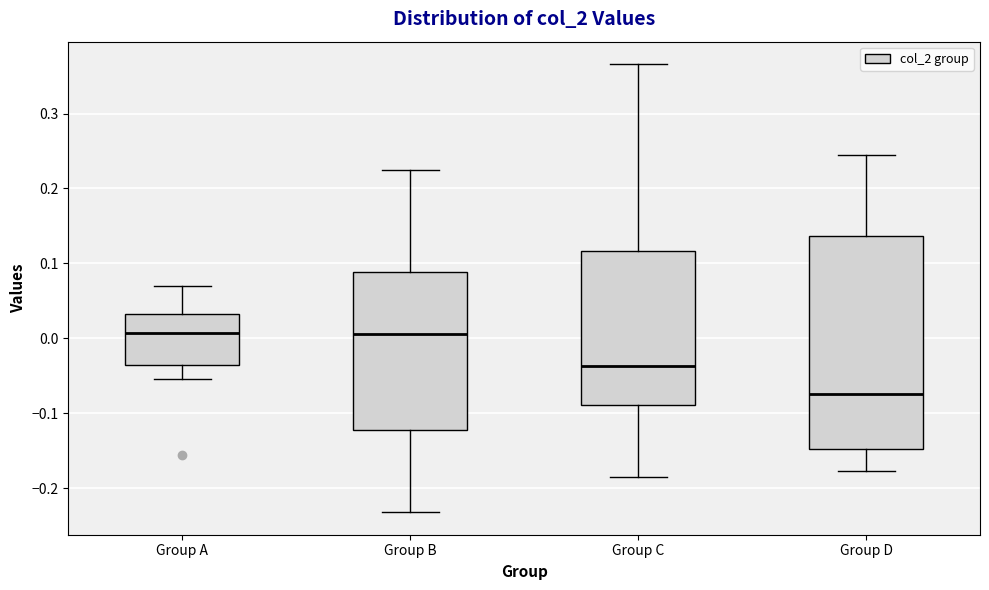

Reading left to right, transcribe this box plot: for each box, give where its median line is, the range the box spans, and where its two whiskers end, as read against the y-axis. The values are not printed on the chart, so give them approximately, as read against the axis.

Group A: median 0.01, box -0.03 to 0.03, whiskers -0.05 to 0.07
Group B: median 0.01, box -0.12 to 0.09, whiskers -0.23 to 0.22
Group C: median -0.04, box -0.09 to 0.12, whiskers -0.19 to 0.37
Group D: median -0.07, box -0.15 to 0.14, whiskers -0.18 to 0.24